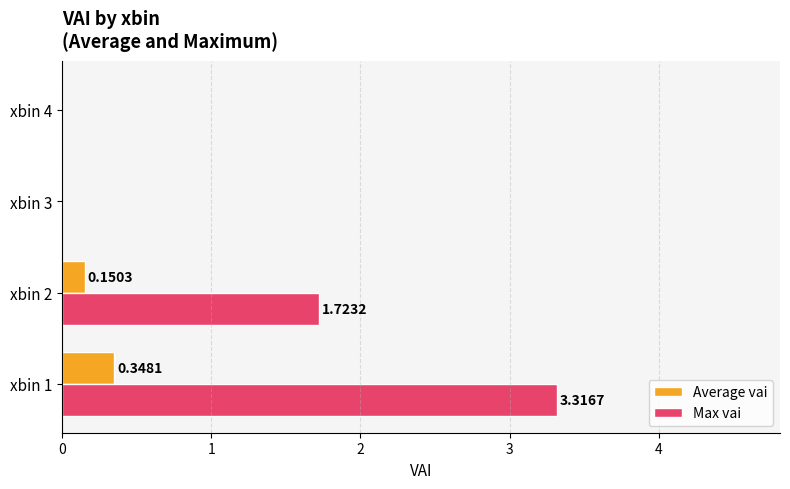

Which series changed the most between xbin 2 and xbin 4?

Max vai